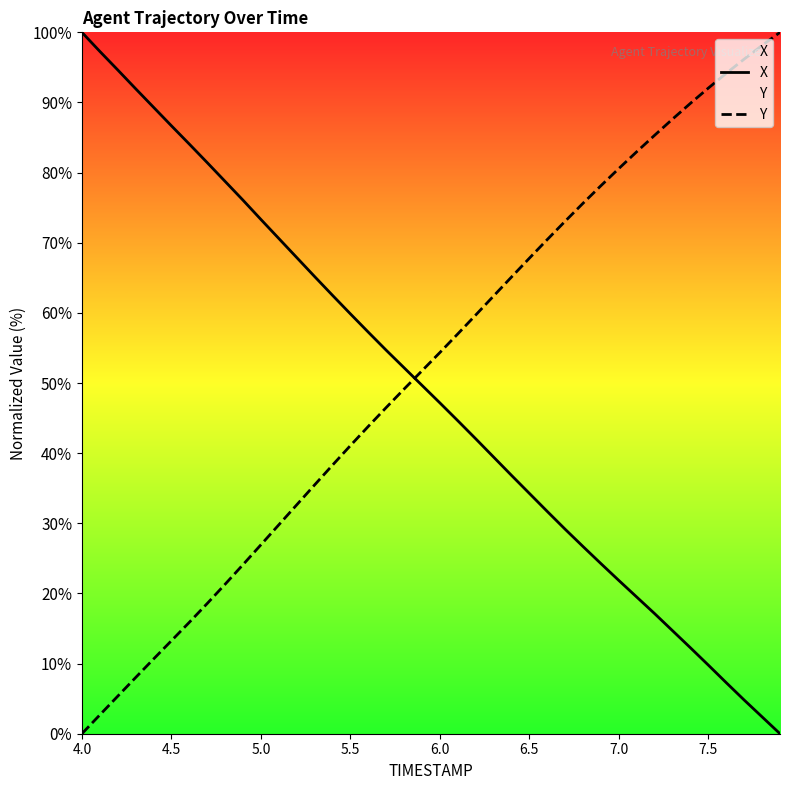

True or false: X and Y cross at least once.

True